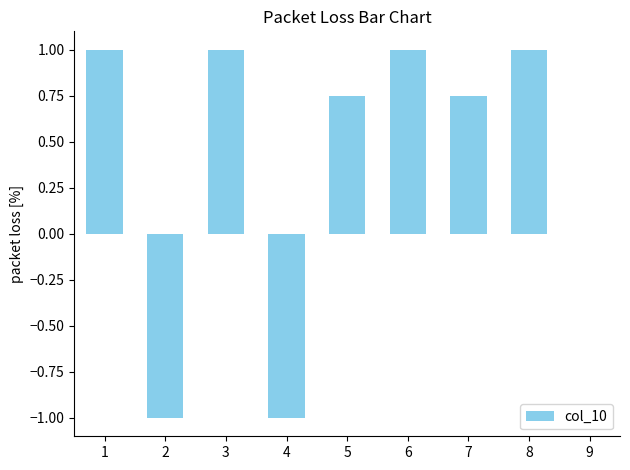

What is the sum of all values?

3.5